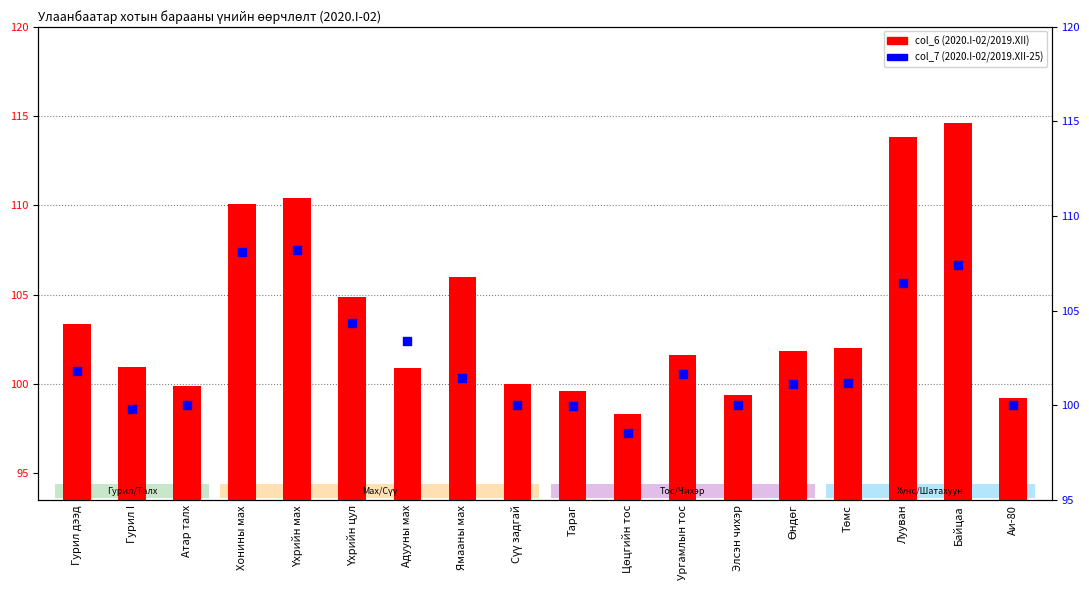

At which category is the sum across all series the highest?

Байцаа